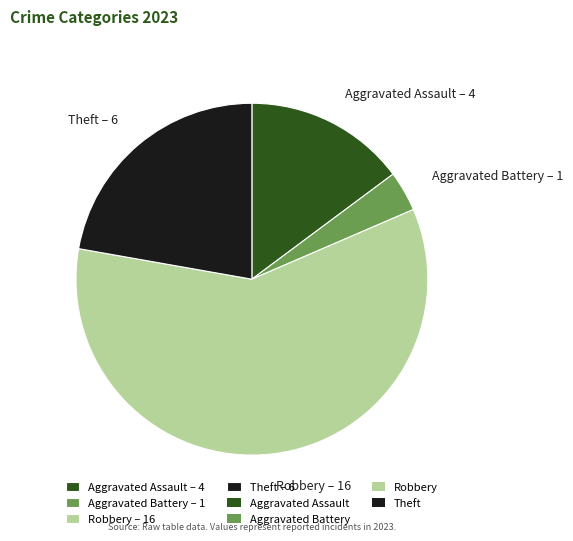

What is the smallest slice in the pie chart?

Aggravated Battery – 1